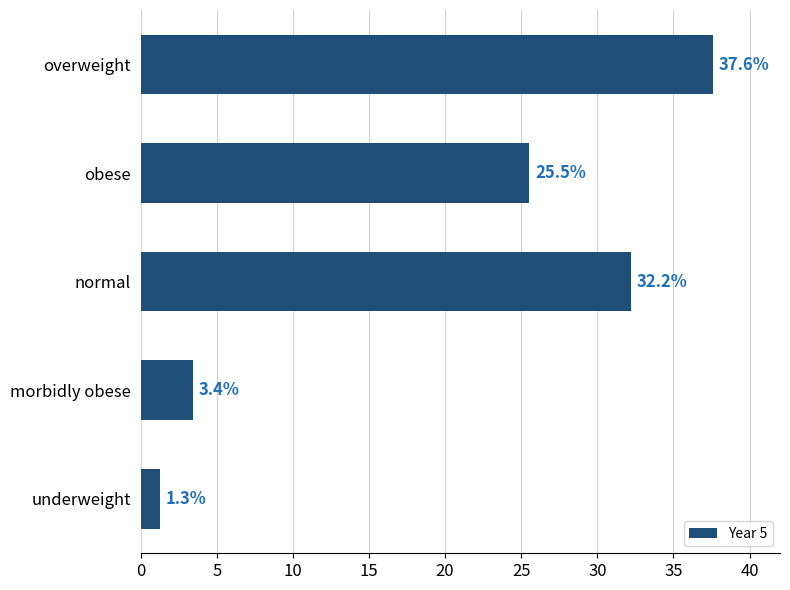

How many bars are there in total?

5